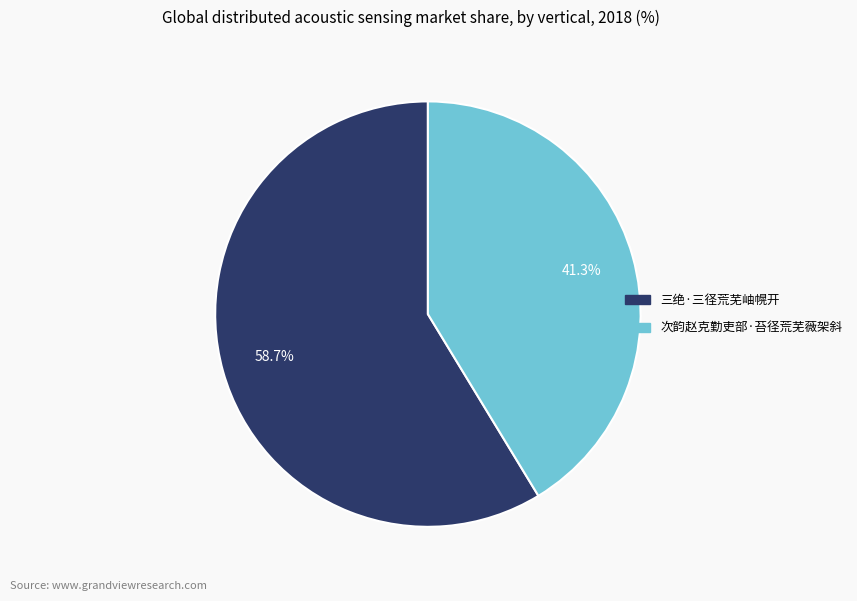

Which slice represents more than half of the pie?

三绝·三径荒芜岫幌开